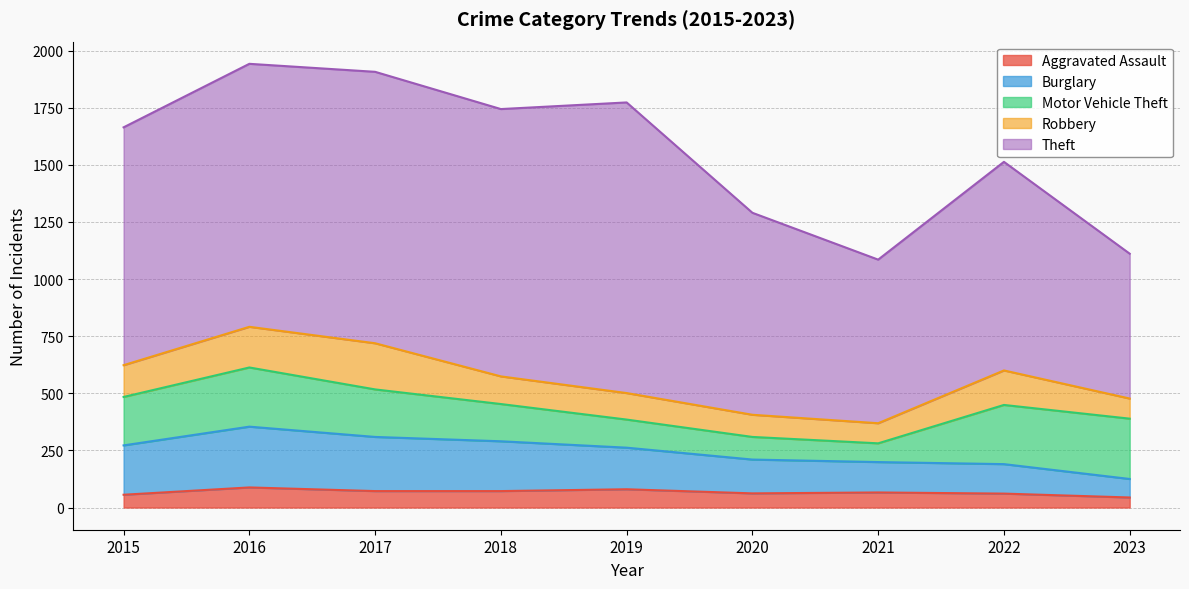

Does the chart display data point markers on the line(s)?

No